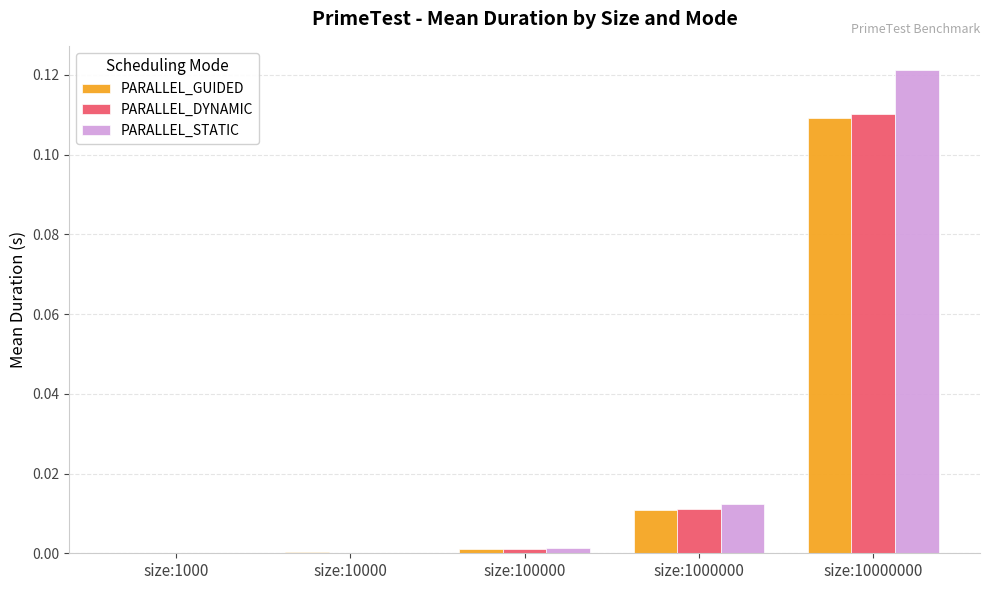

At which category is the sum across all series the highest?

size:10000000